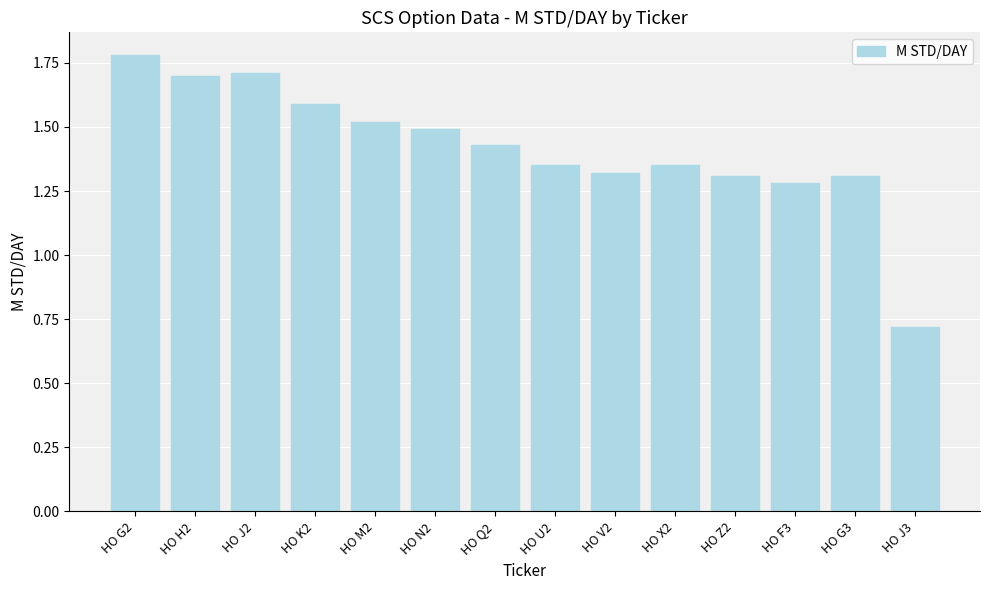

What is the difference between the values at HO X2 and HO J3?

0.6